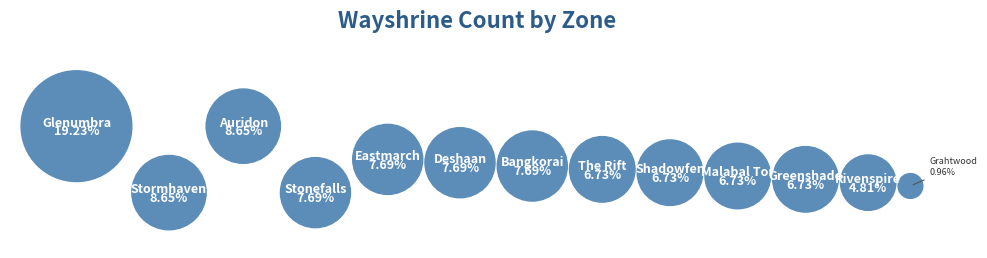

What is the total percentage of Shadowfen and Glenumbra?

26.0%